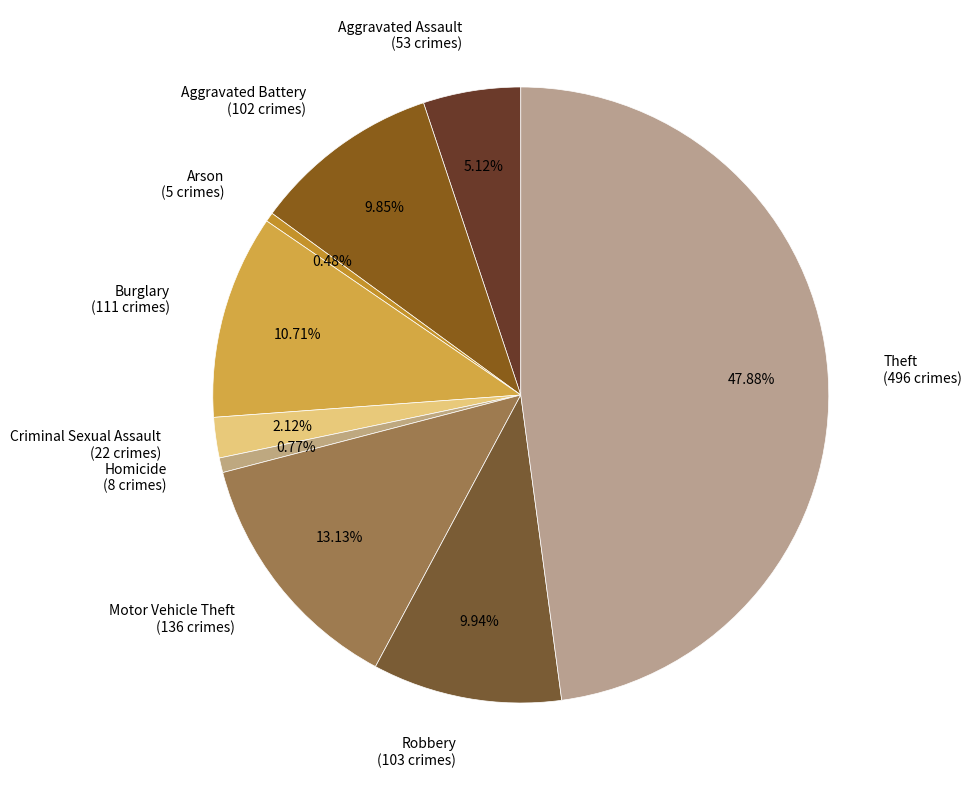

How many slices are in this pie chart?

9